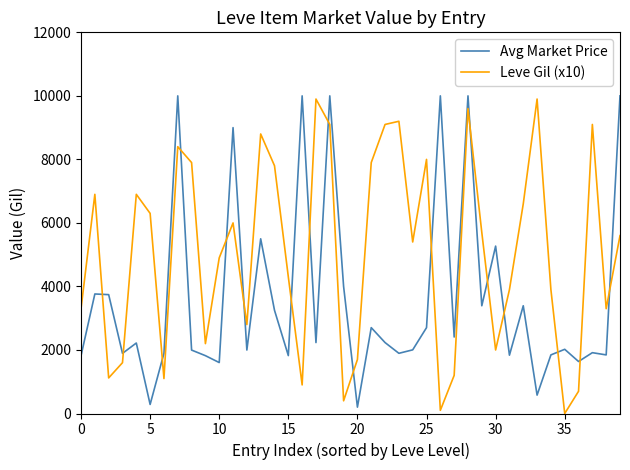

True or false: Avg Market Price and Leve Gil (x10) cross at least once.

True